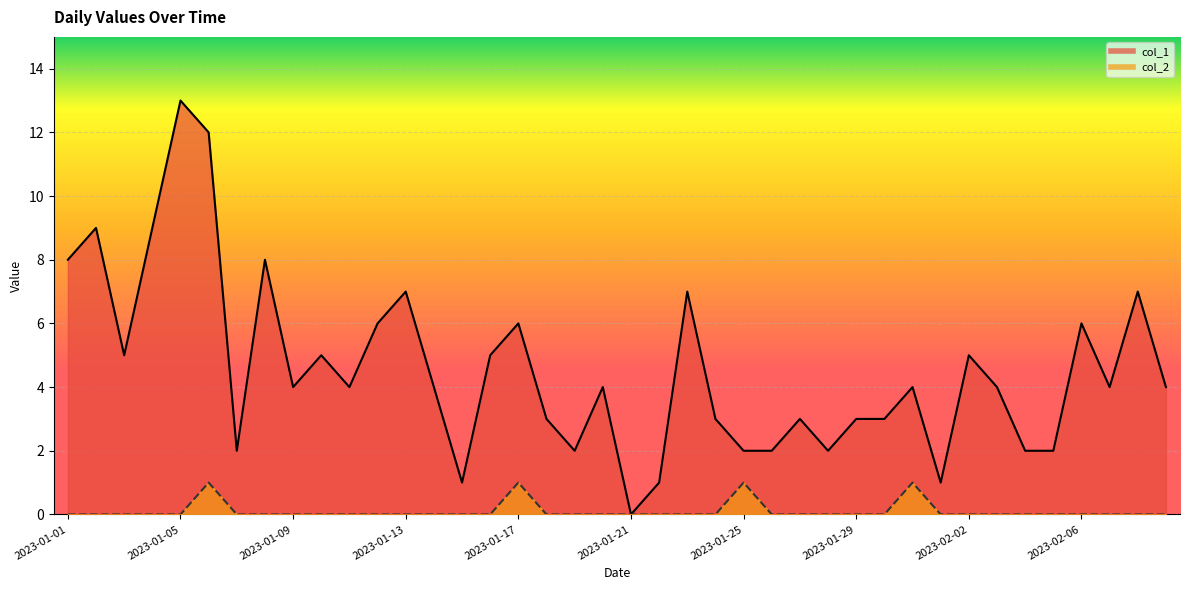

How many categories are shown in the chart?

40